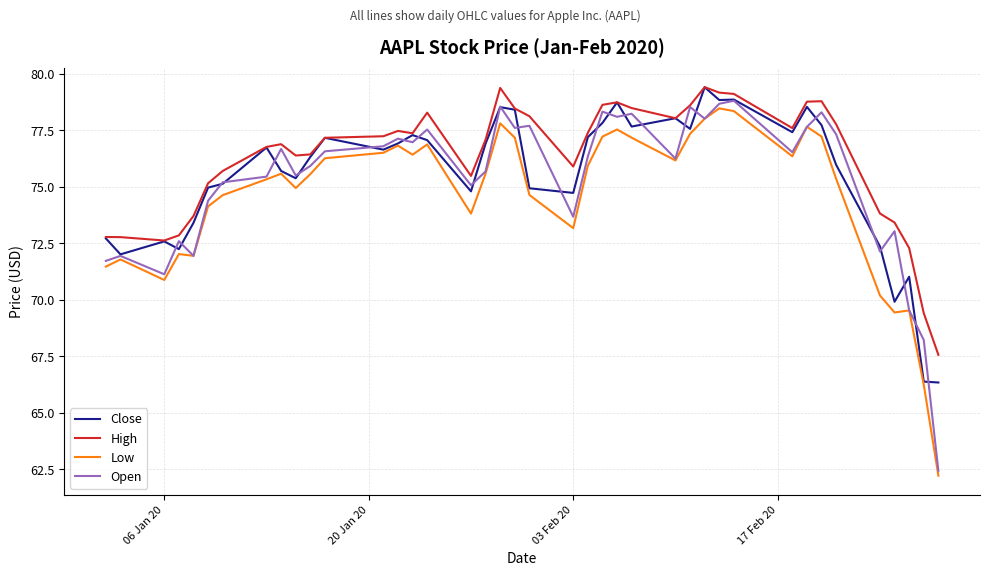

What is the highest value of the Low series?

78.5